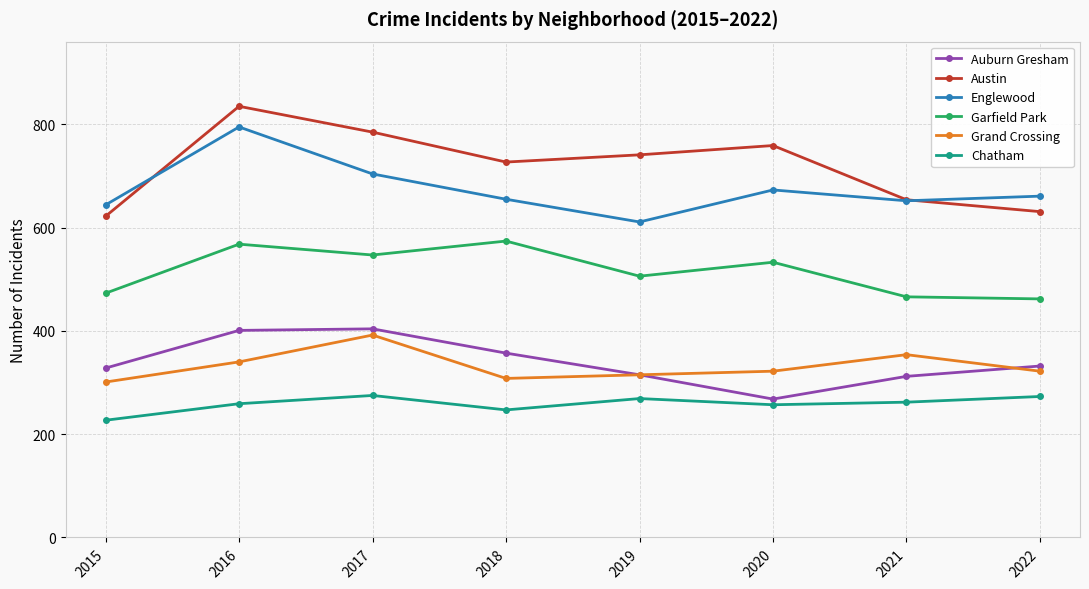

Is this an area chart (filled region under the line)?

No